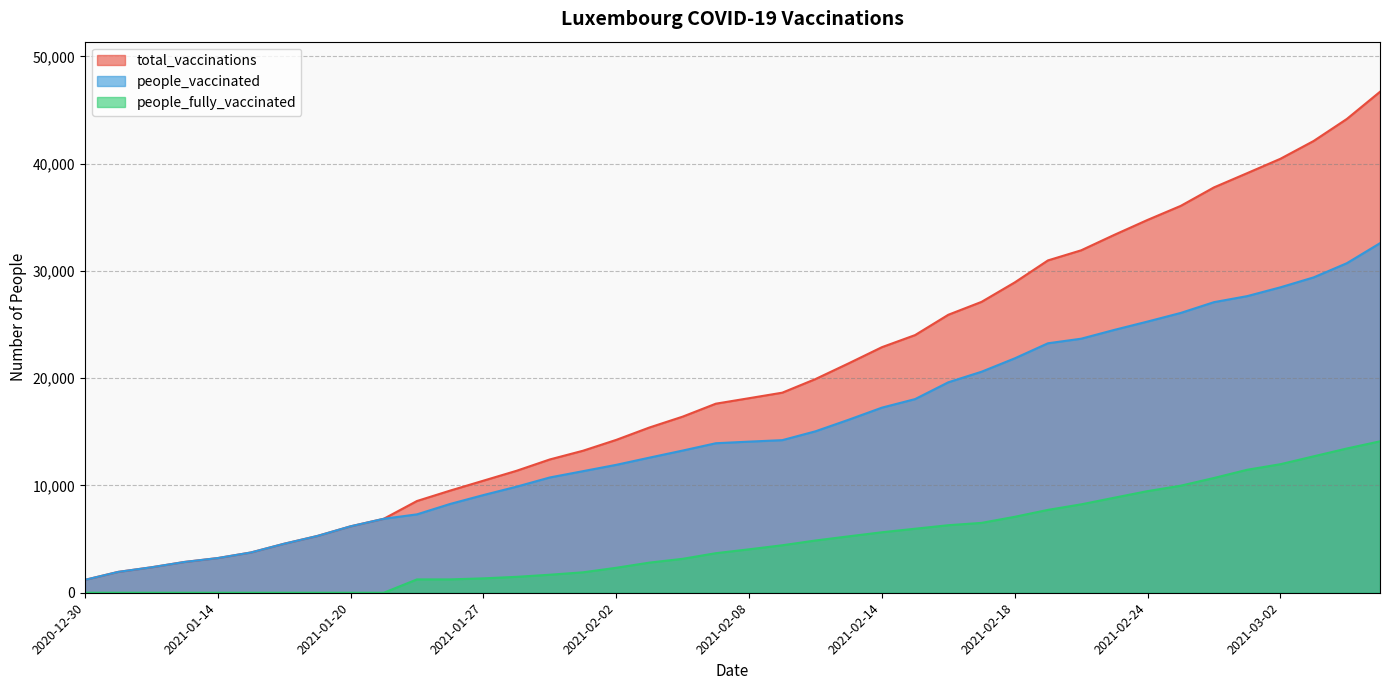

Which series has the largest total across all categories?

total_vaccinations